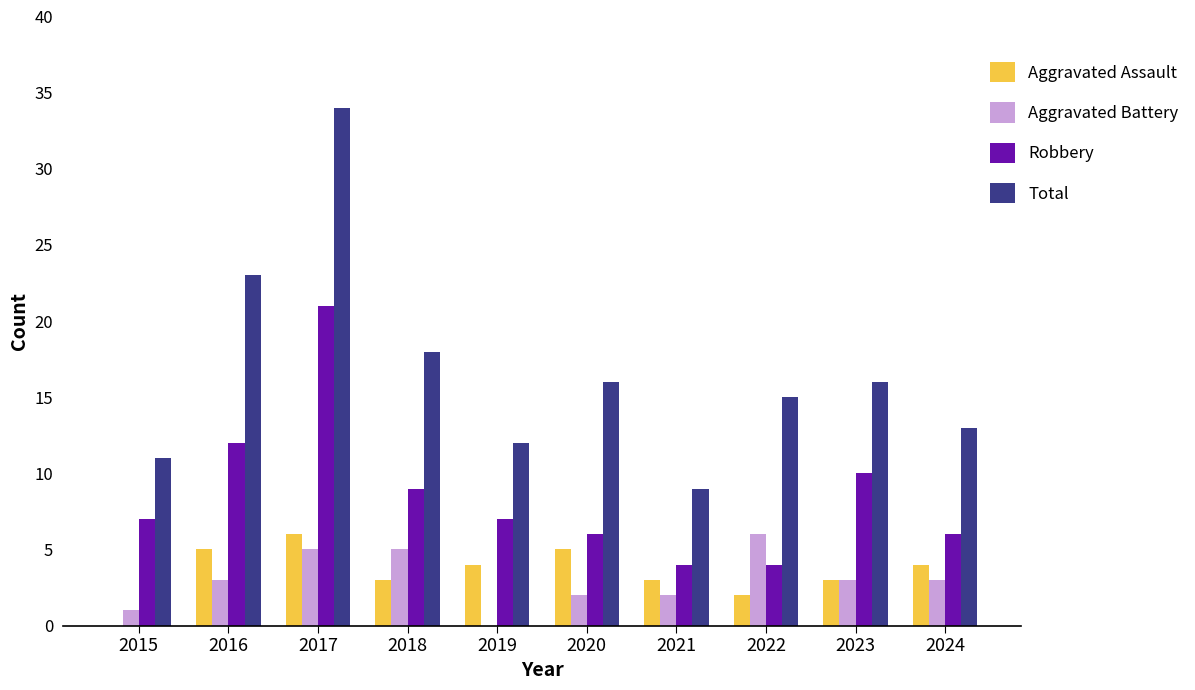

Count the number of data series in this chart.

4